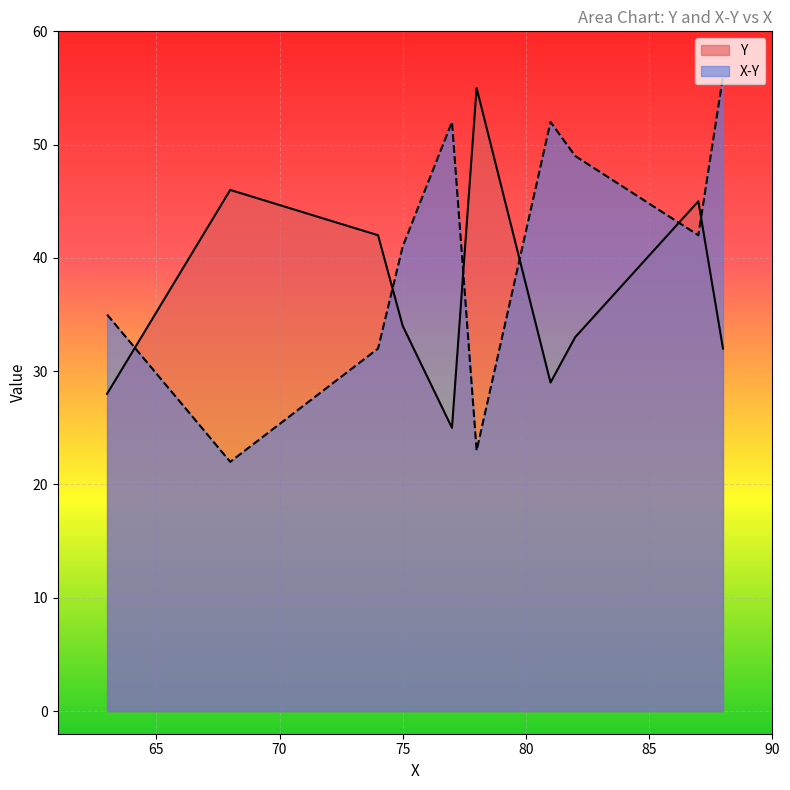

Rank the series by their maximum value, from highest to lowest.

X-Y, Y